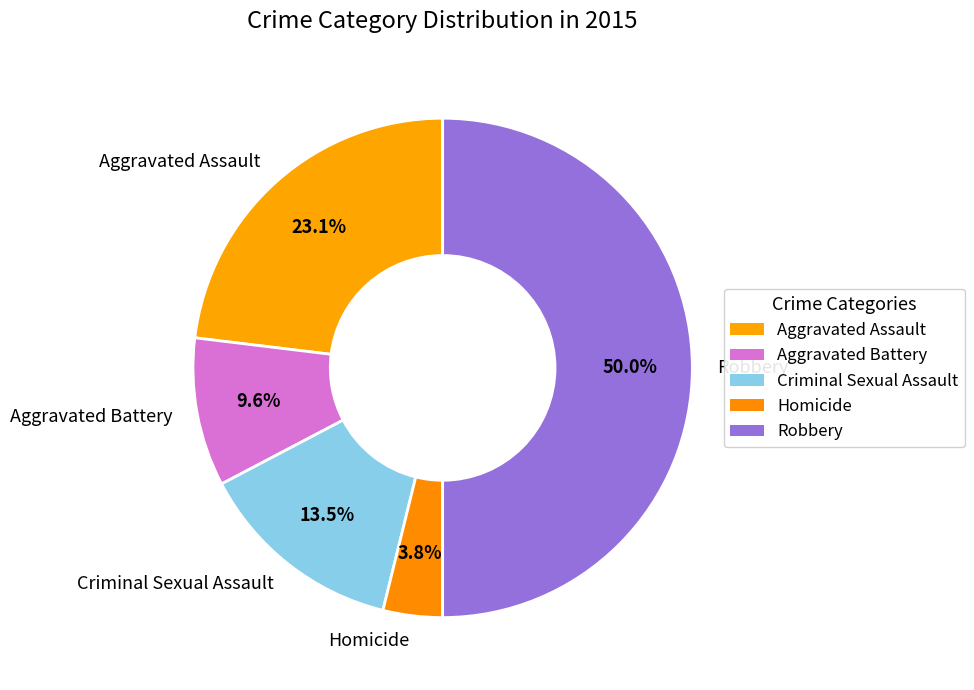

Is it true that Criminal Sexual Assault is 1% of the pie?

False